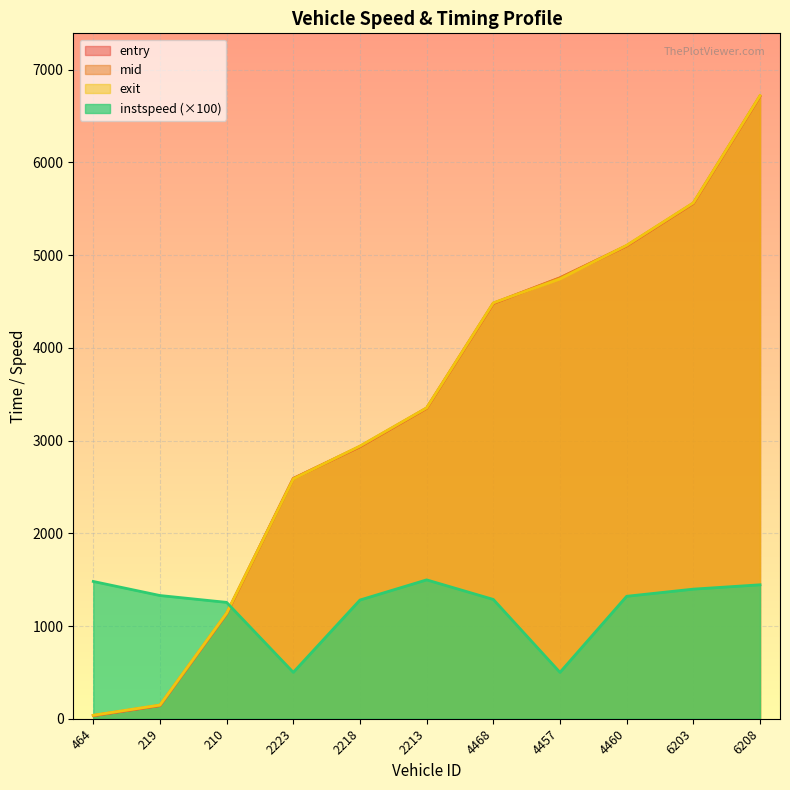

How many times do mid and instspeed cross each other?

1